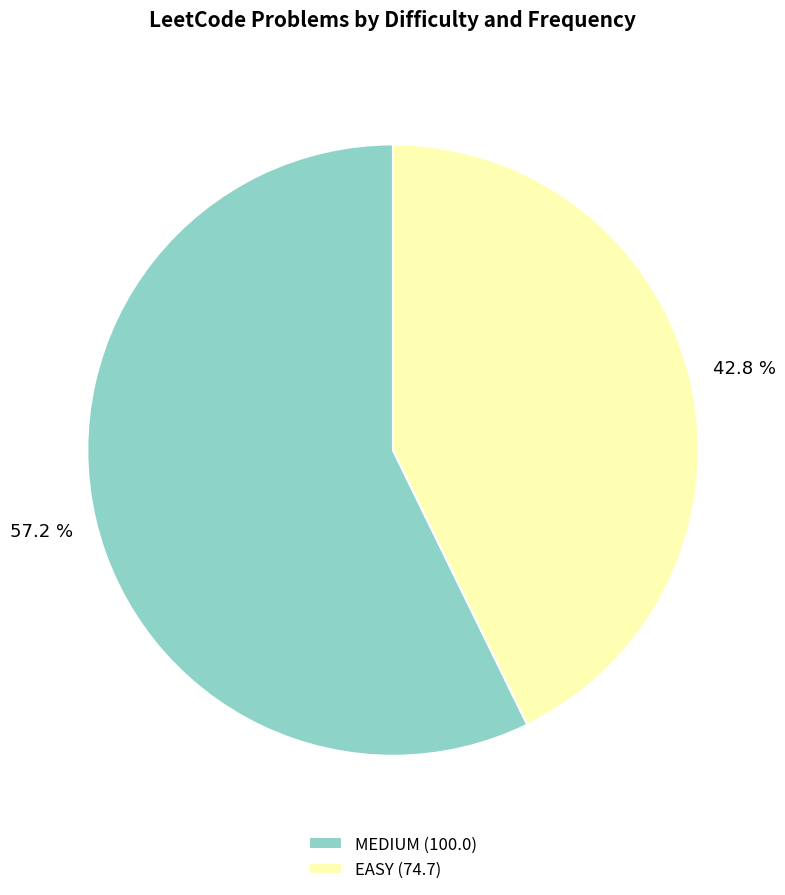

To the nearest percent, what is the average slice percentage?

50%